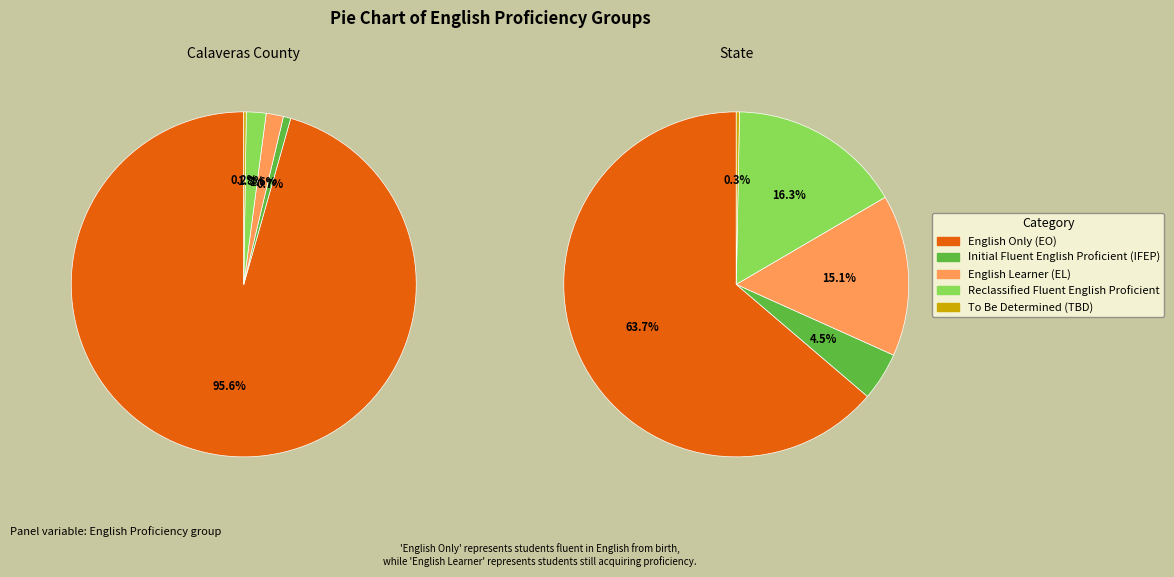

Rank the series by their average value, from highest to lowest.

State, Calaveras County